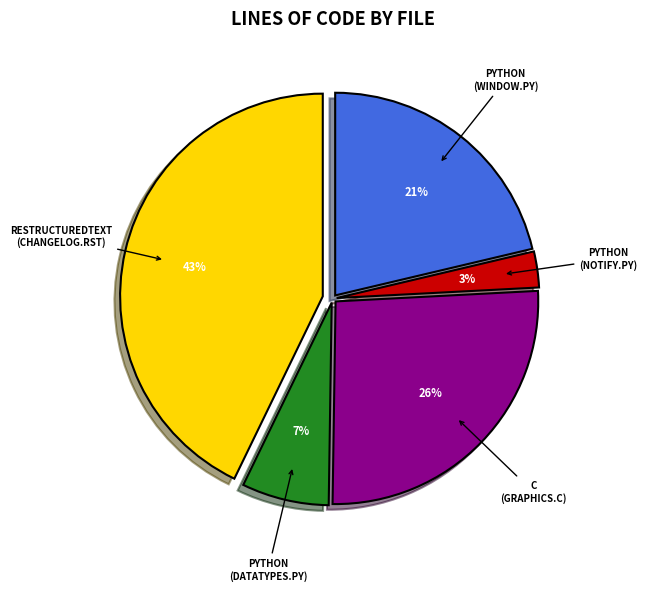

To the nearest percent, what is the average slice percentage?

20%